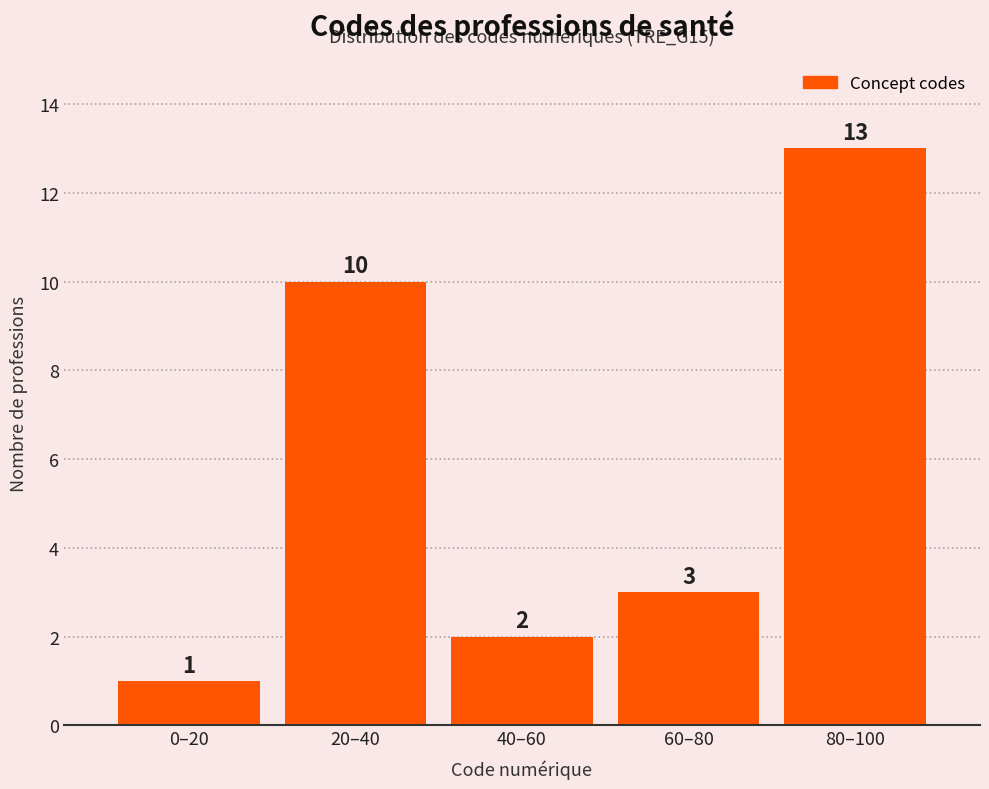

Reading left to right, list all the values displayed in this chart.

0–20=1	20–40=10	40–60=2	60–80=3	80–100=13